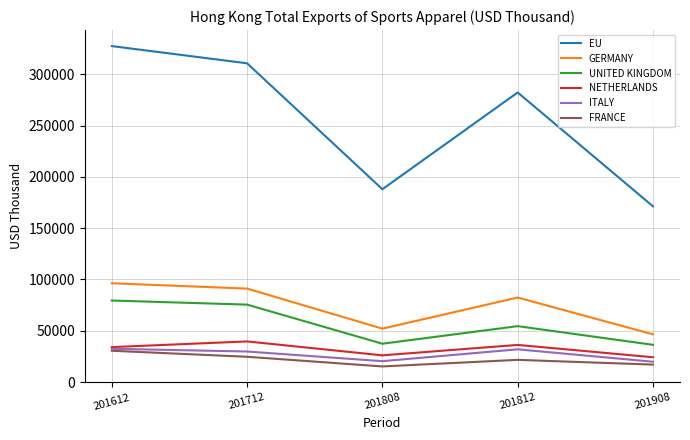

The FRANCE series shows 4506.4 at 201808. True or false?

False